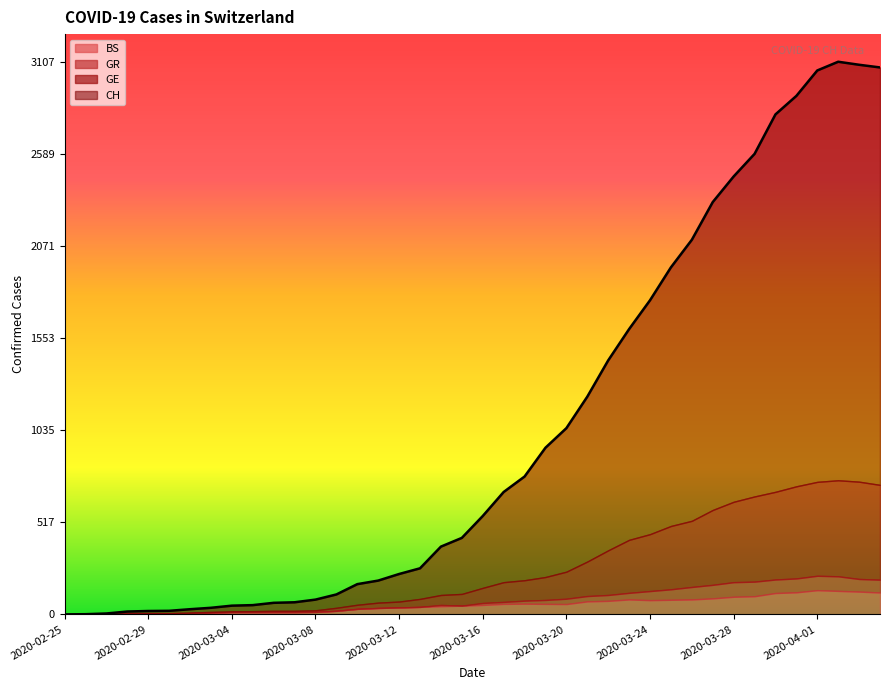

What is the label of the 35th point from the left?

2020-03-30